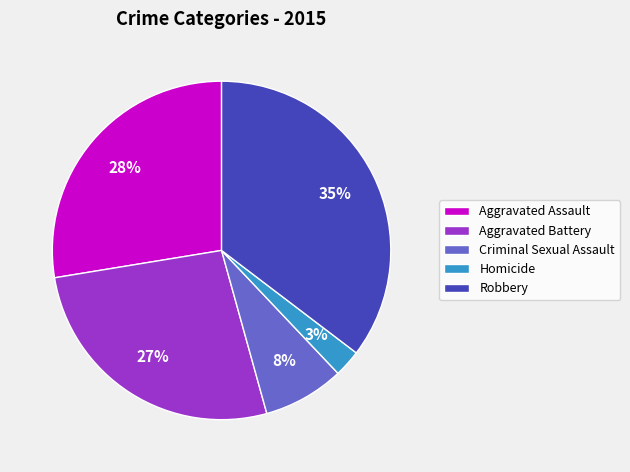

To the nearest percent, what portion does Criminal Sexual Assault represent?

8%